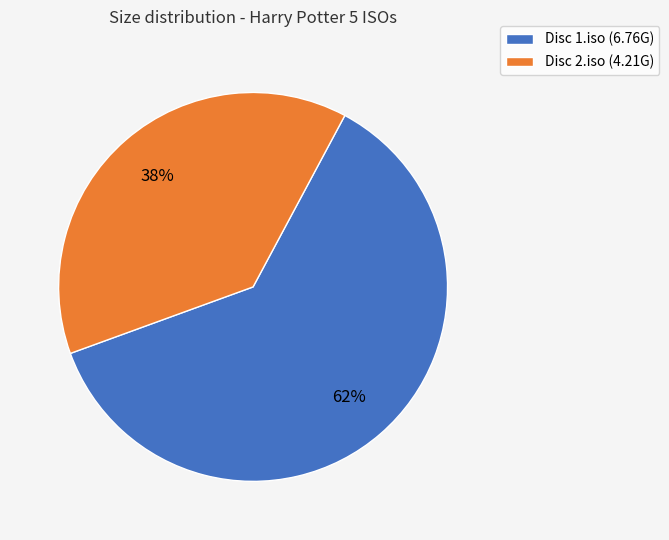

Which category accounts for the majority?

Disc 1.iso (6.76G)